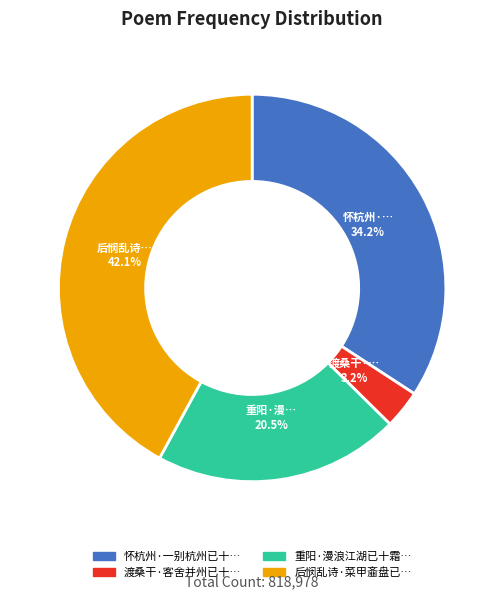

Does any single category account for the majority?

No